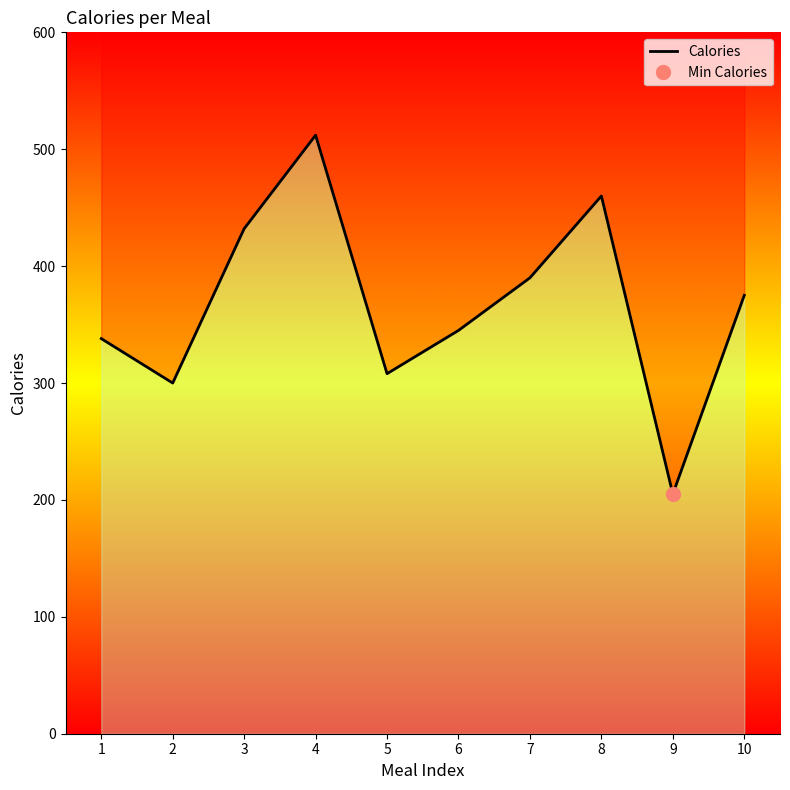

Which category has the lowest value across all series?

9